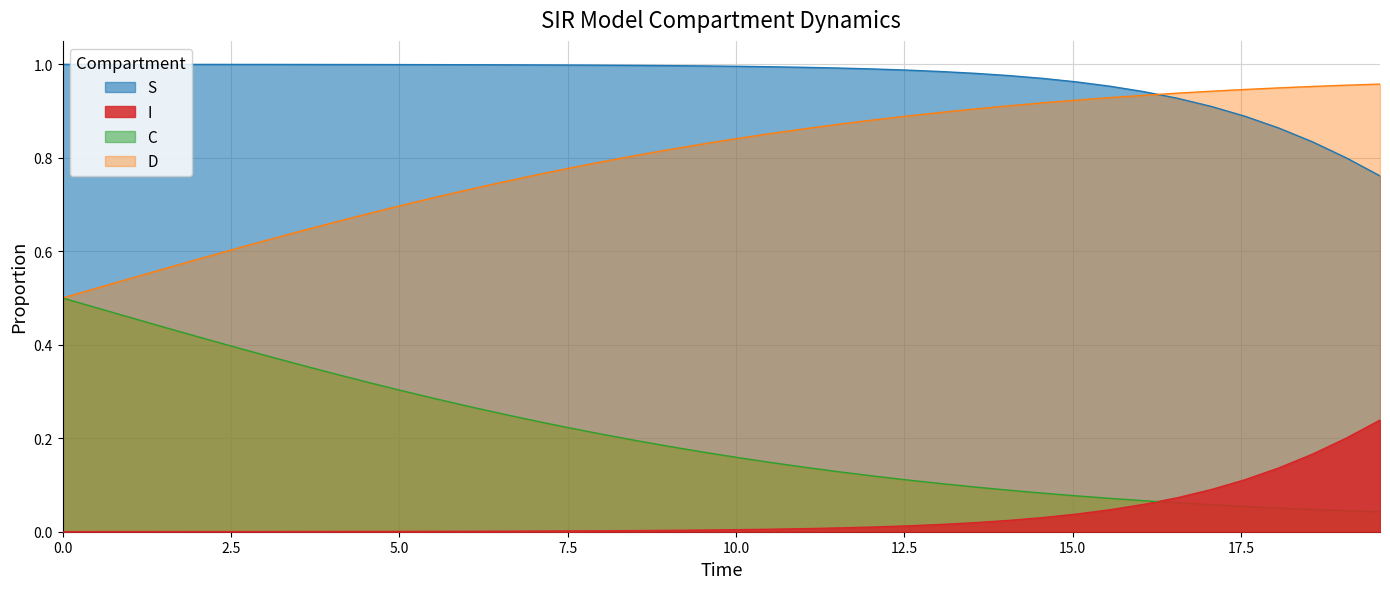

How many lines are shown in the chart?

4